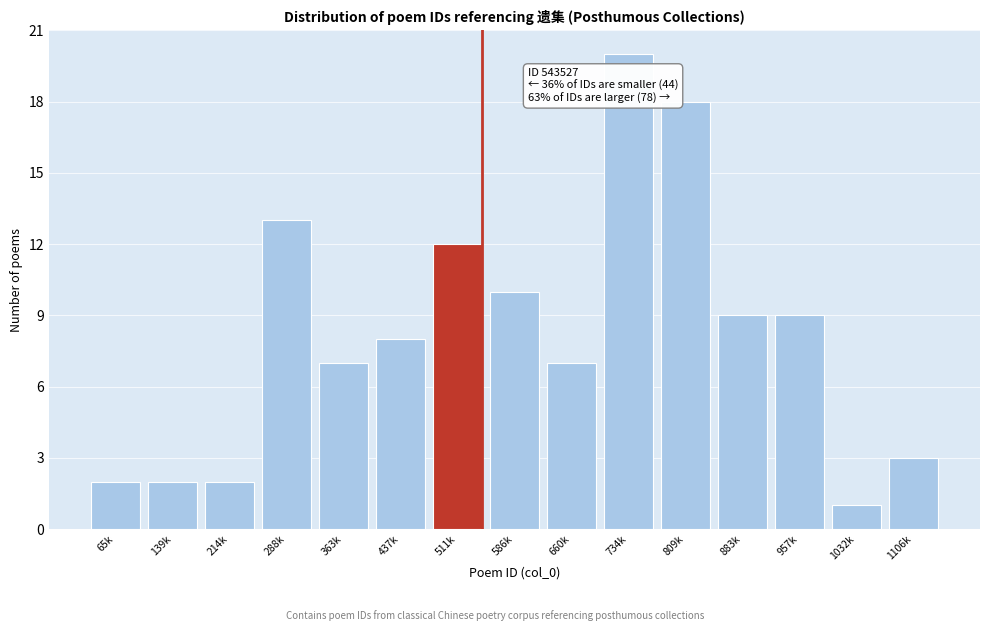

Reading left to right, list all the values displayed in this chart.

2	2	2	13	7	8	12	10	7	20	18	9	9	1	3